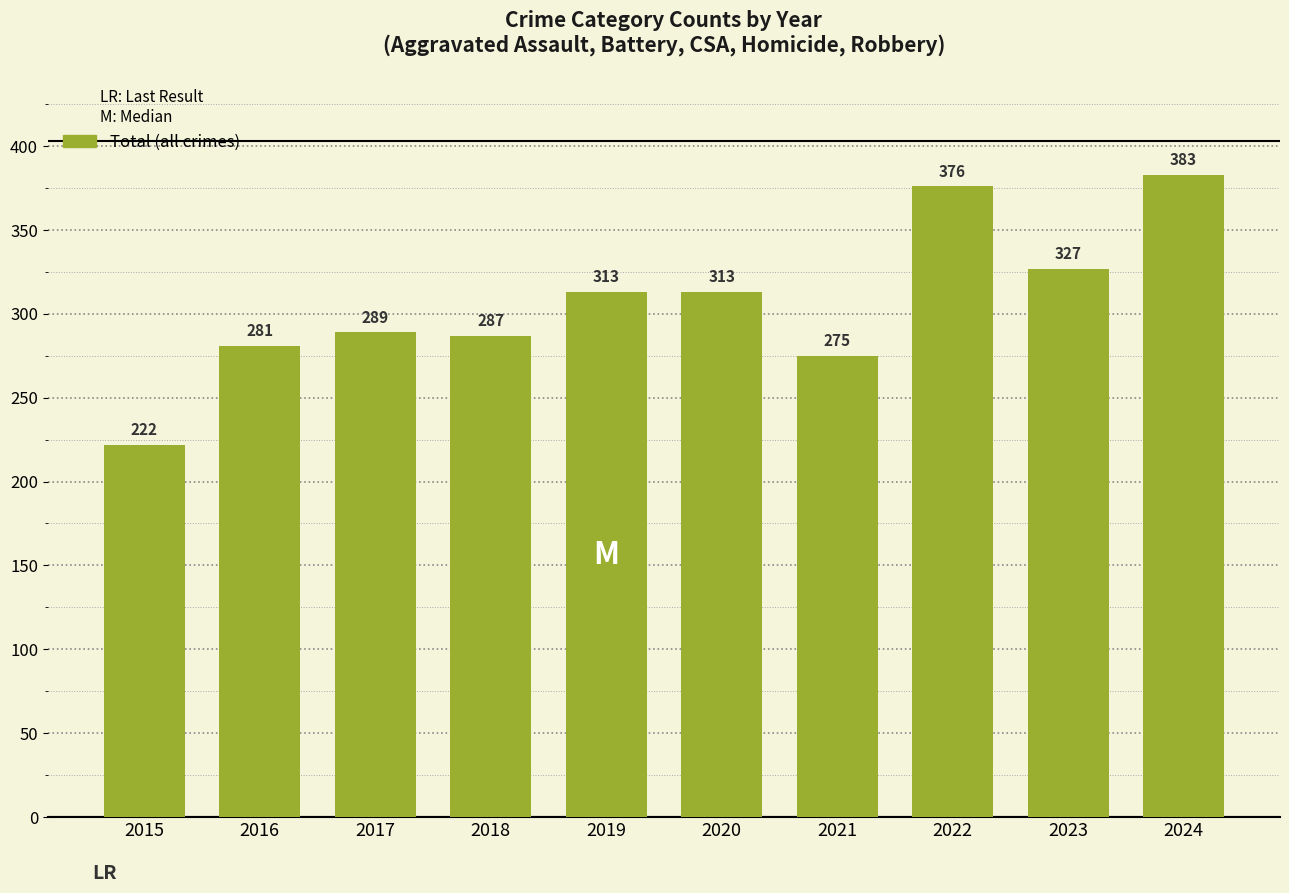

Reading right to left, list all the values displayed in this chart.

2024=383	2023=327	2022=376	2021=275	2020=313	2019=313	2018=287	2017=289	2016=281	2015=222